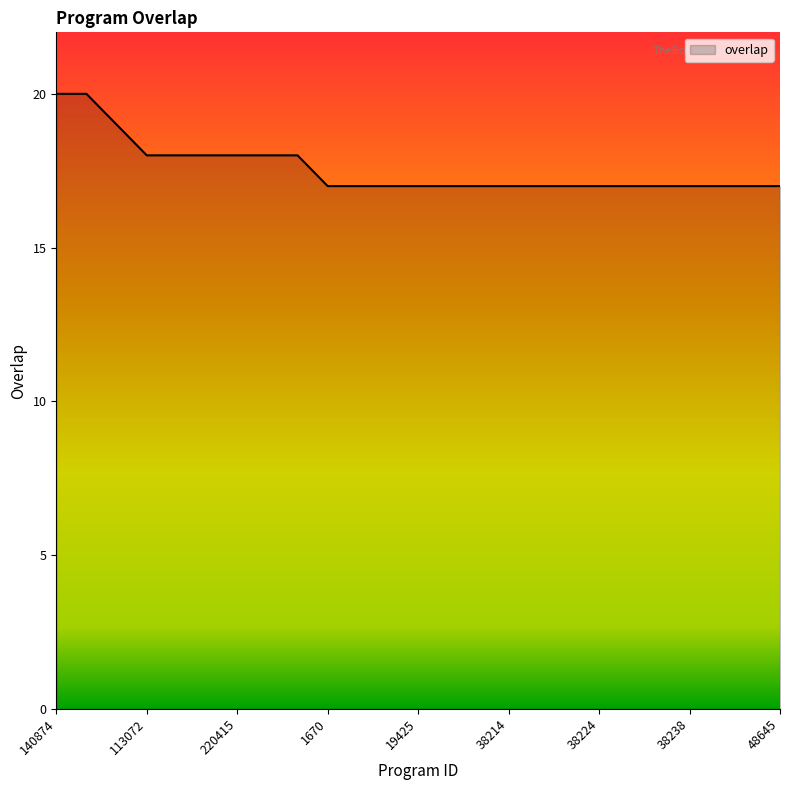

What is the difference between the maximum and minimum values?

3